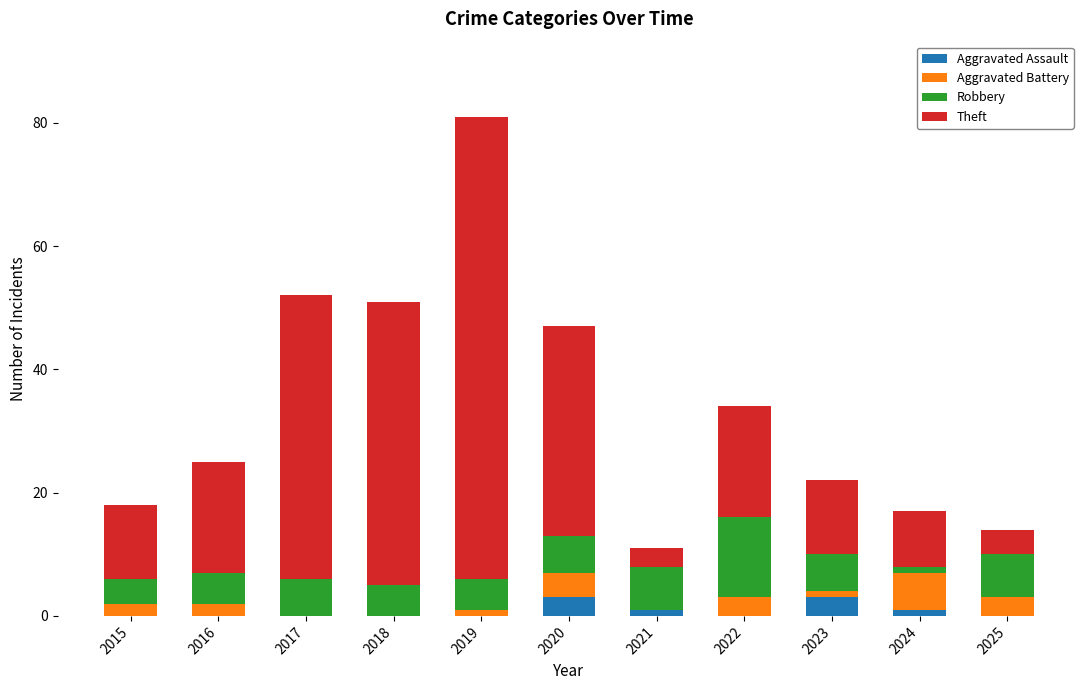

Are the bars grouped side by side (vs. stacked)?

No